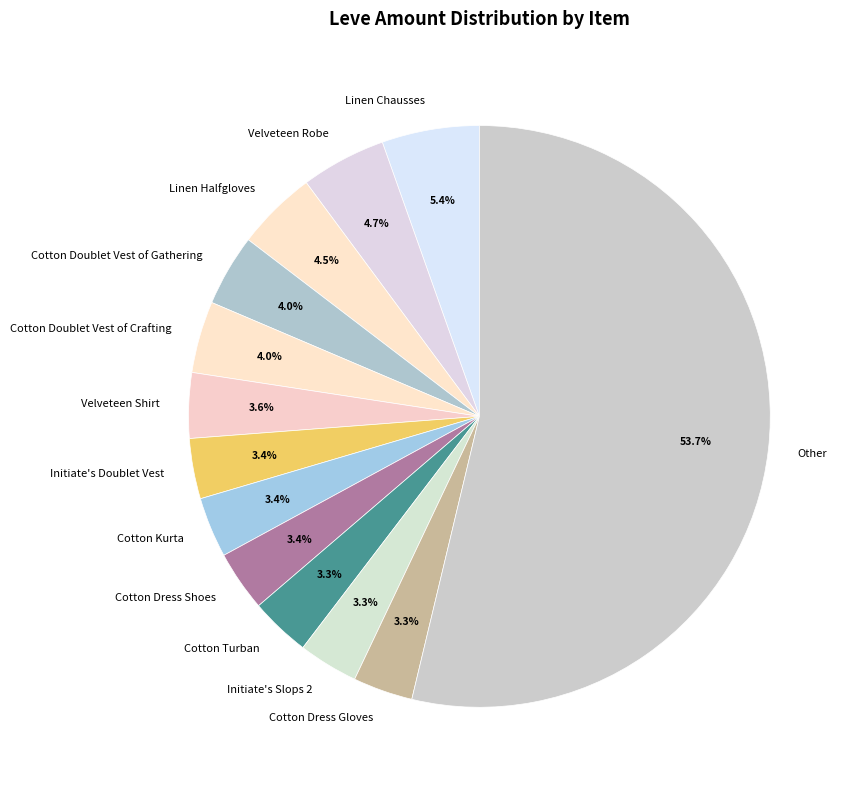

What is the largest slice in the pie chart?

Other